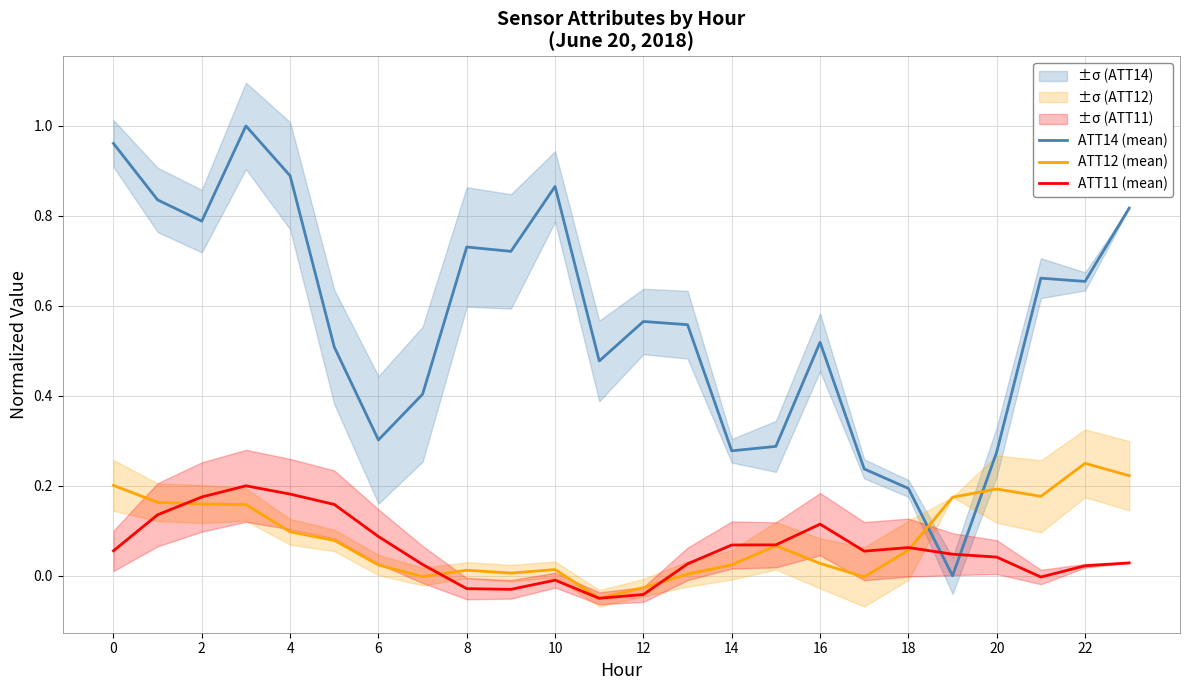

How many lines are shown in the chart?

3